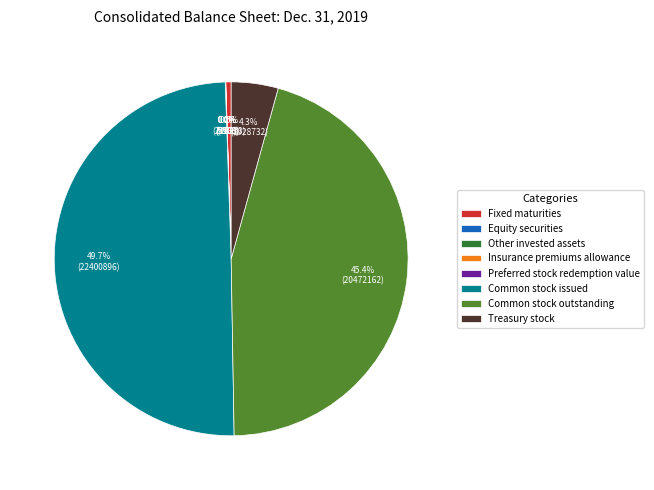

What is the largest slice in the pie chart?

Common stock issued